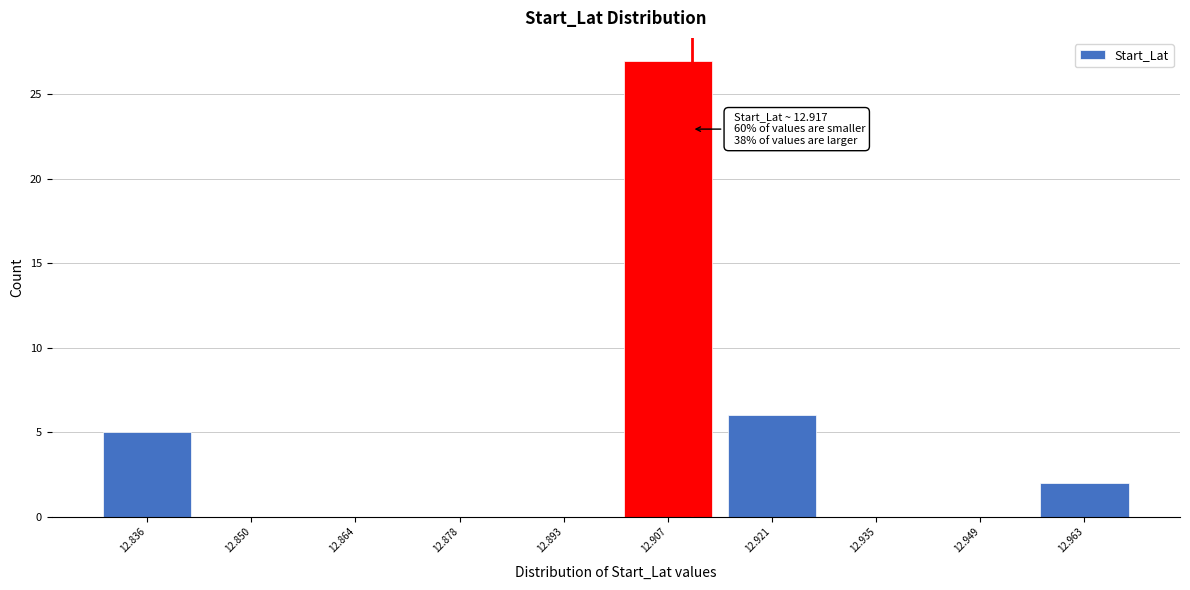

Reading right to left, extract all data points from this chart.

12.963=2	12.949=0	12.935=0	12.921=6	12.907=27	12.893=0	12.878=0	12.864=0	12.850=0	12.836=5